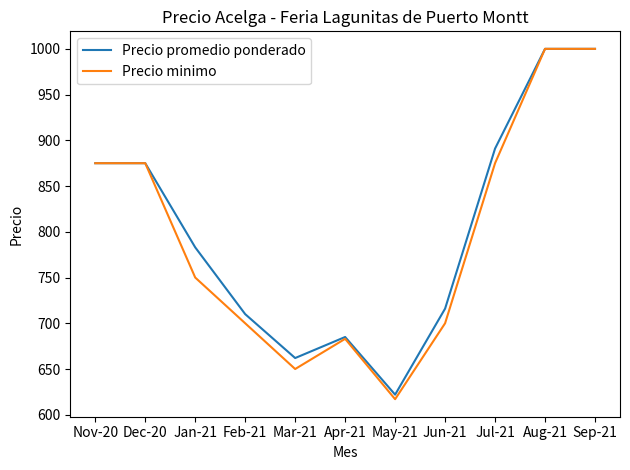

At which label does Precio promedio ponderado first exceed 783?

Nov-20